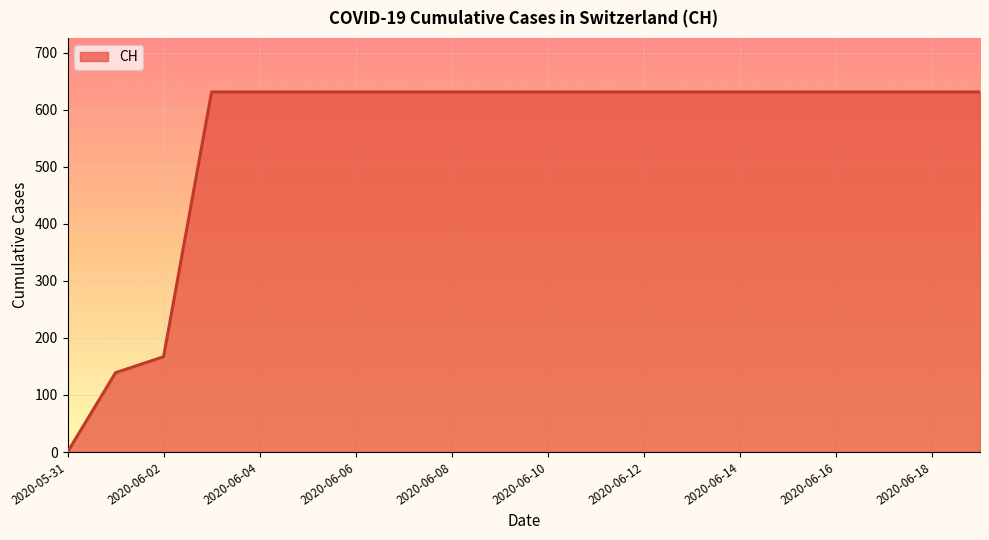

What is the difference between the maximum and minimum values?

631